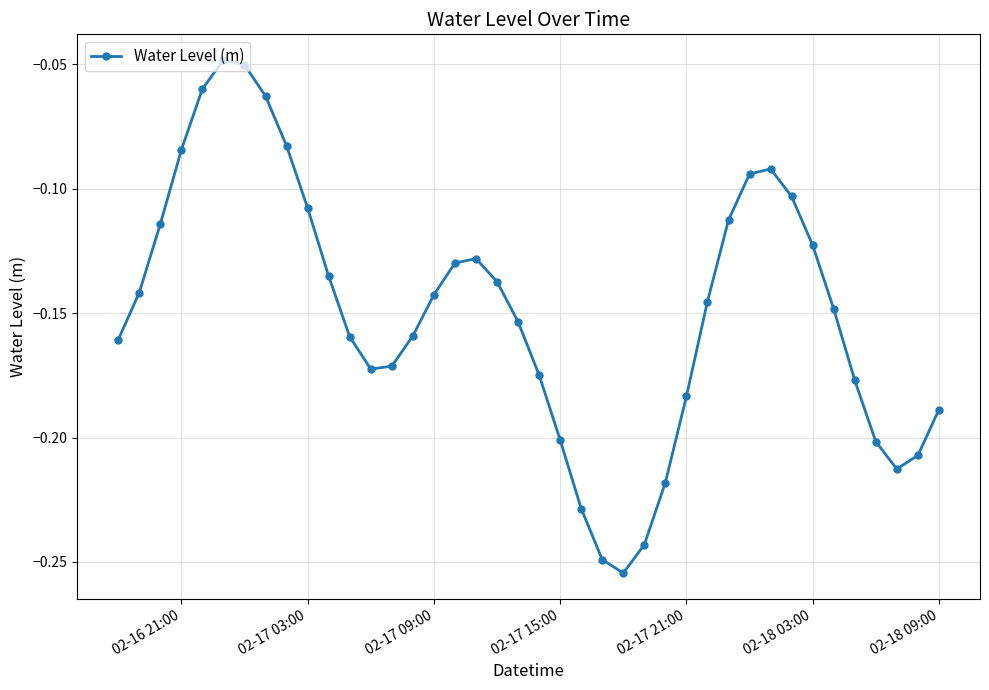

What is the sum of all values?

-6.0